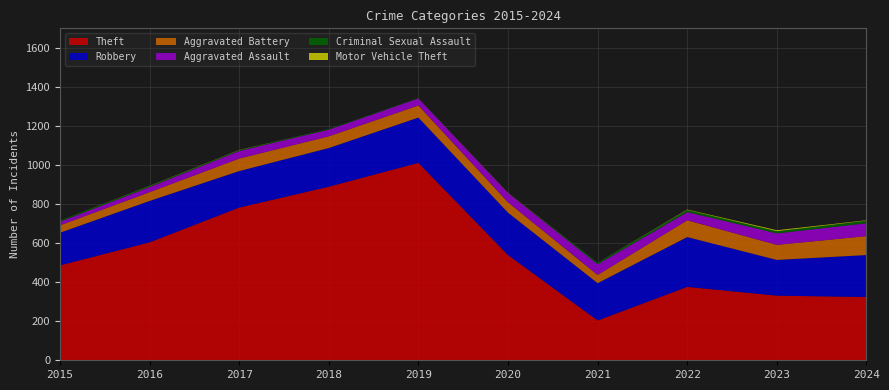

Reading right to left, what are all the values shown in this chart?

Theft: 324	331	376	204	539	1011	889	782	604	486
Robbery: 215	183	255	191	217	232	198	187	212	167
Aggravated Battery: 97	77	86	42	53	62	60	64	45	38
Aggravated Assault: 66	59	42	55	47	36	34	39	26	18
Criminal Sexual Assault: 13	11	11	8	0	2	3	4	5	6
Motor Vehicle Theft: 2	5	2	0	1	0	0	1	1	0